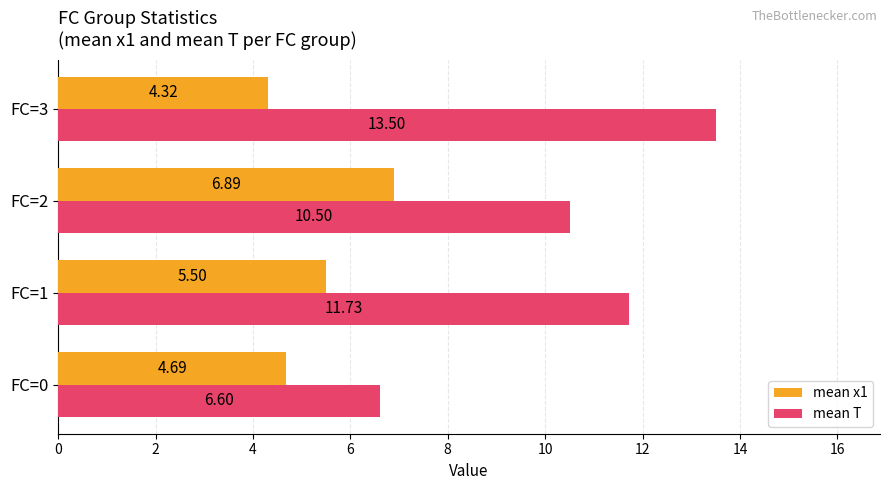

Between FC=1 and FC=3, which series saw the biggest shift?

mean T